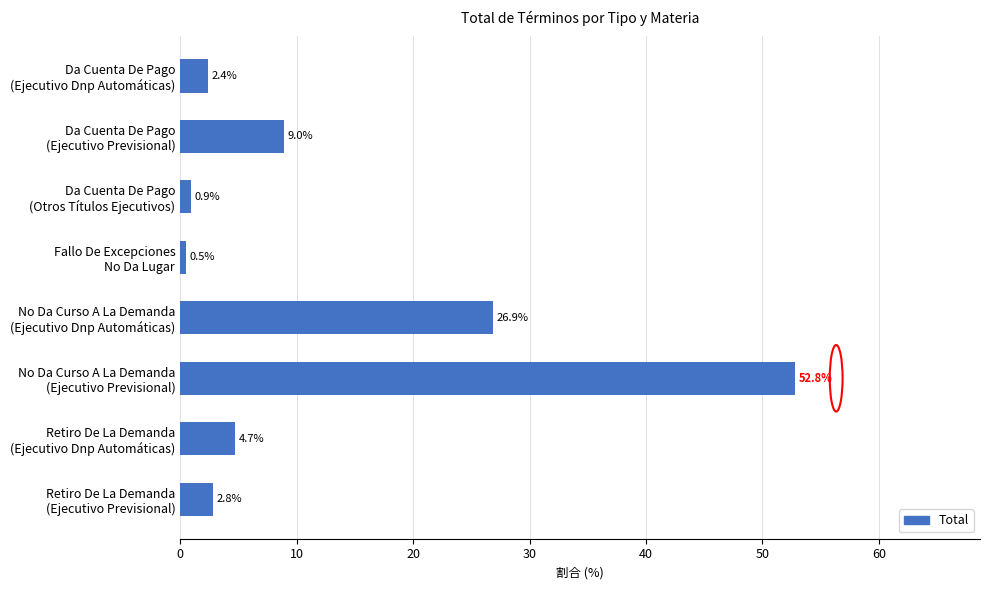

What is the smallest value displayed?

0.5